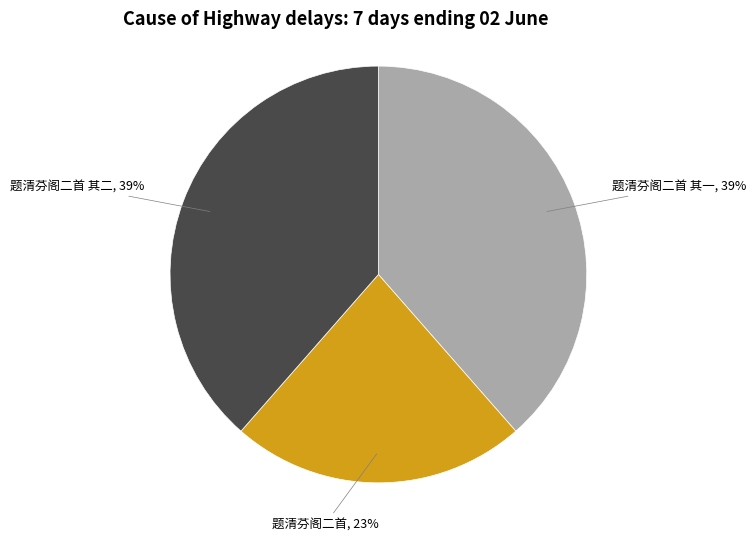

To the nearest percent, what is the difference between the largest and smallest slice percentages?

16%